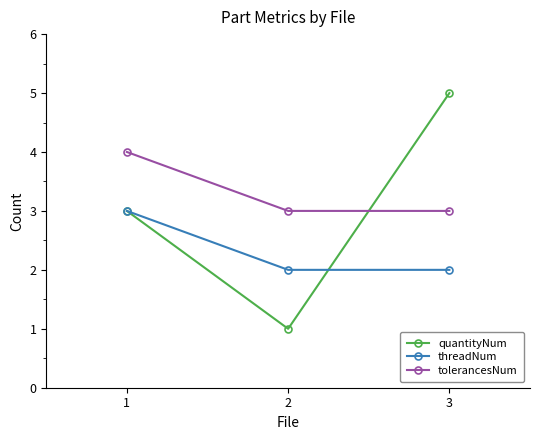

What is the average value of the threadNum series?

2